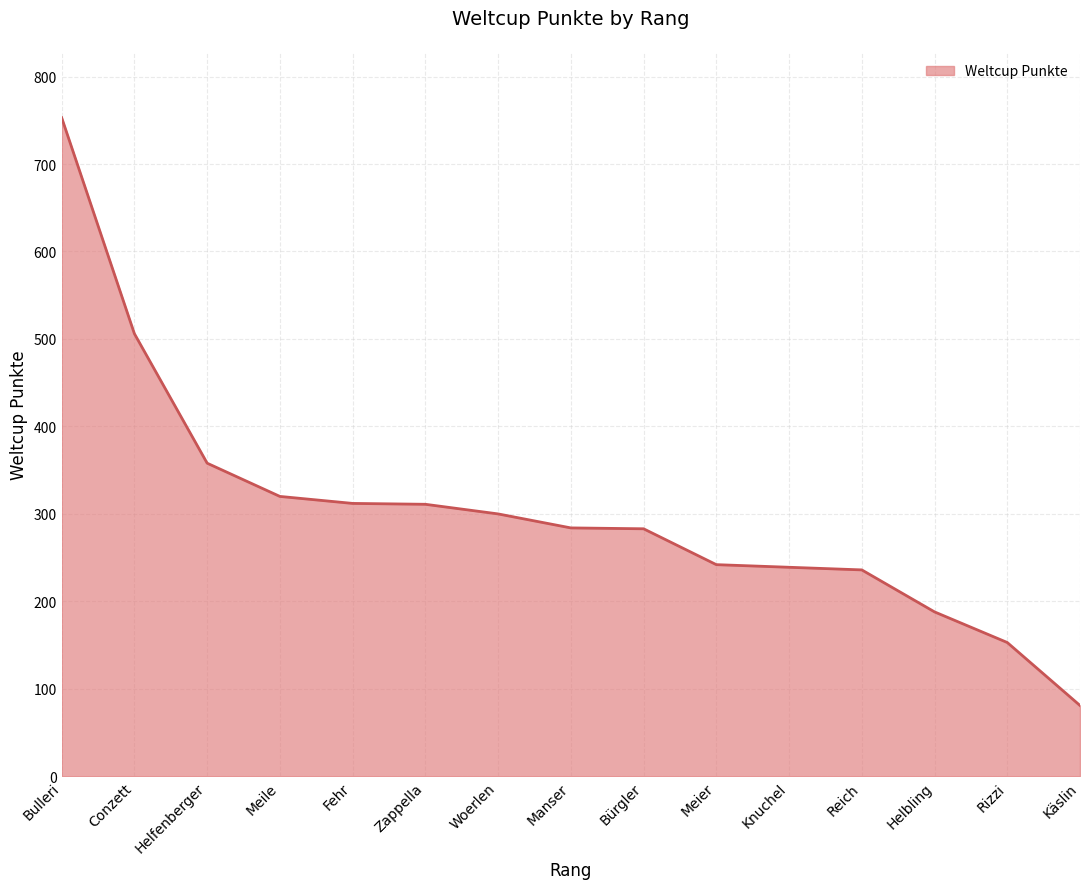

The value at Woerlen is 113. True or false?

False